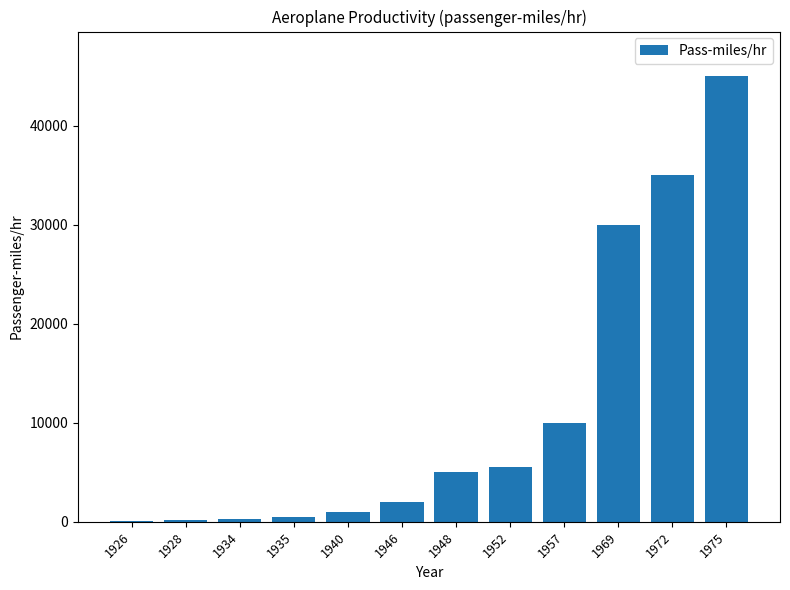

Which category has the highest value across all series?

1975